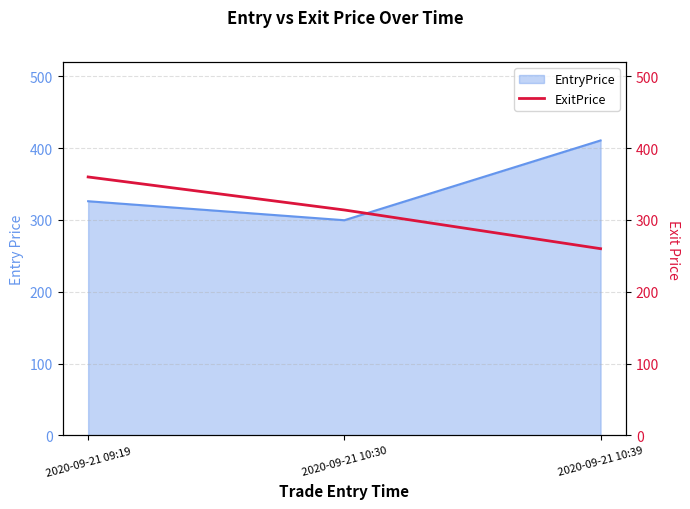

At which label does EntryPrice reach its minimum?

2020-09-21 10:30